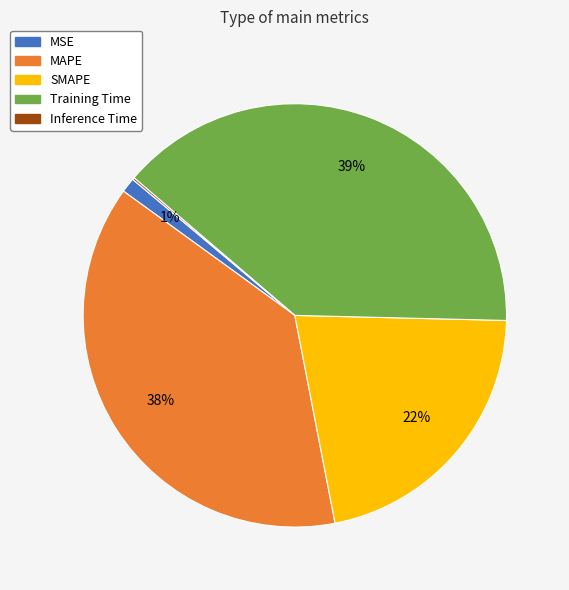

Is MAPE the majority of the pie?

No